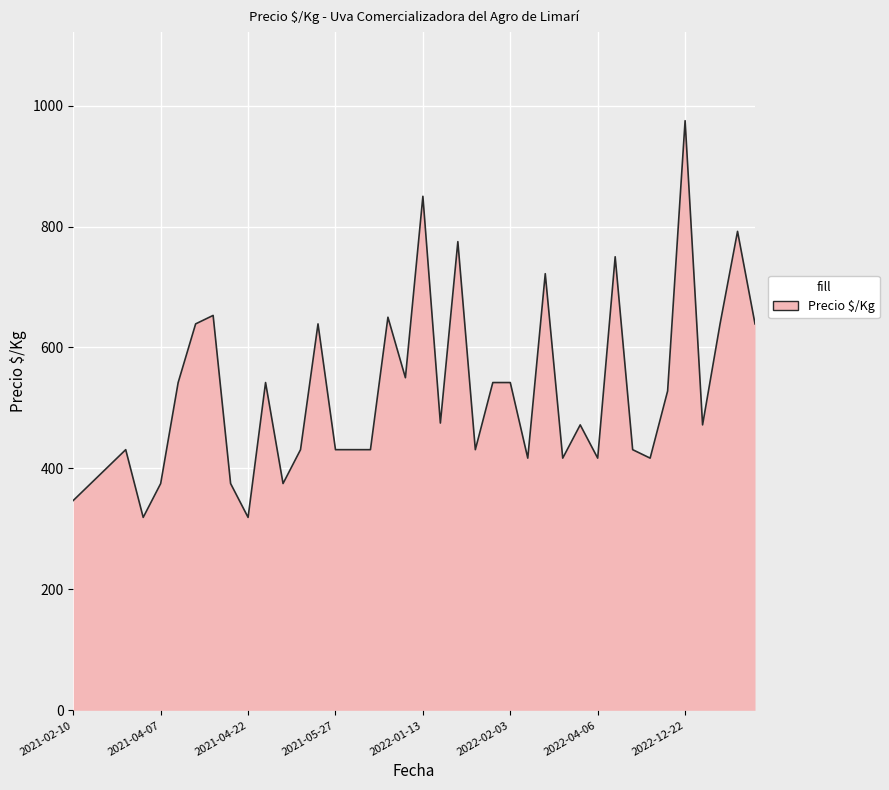

What is the greatest value displayed?

975